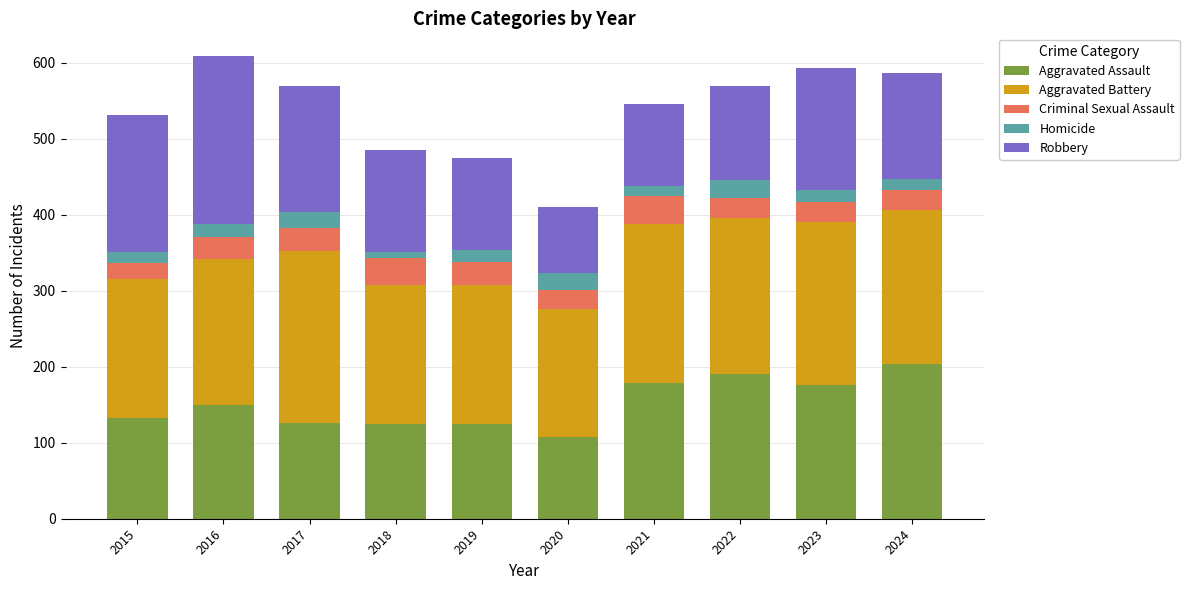

At which label does Aggravated Assault reach its minimum?

2020